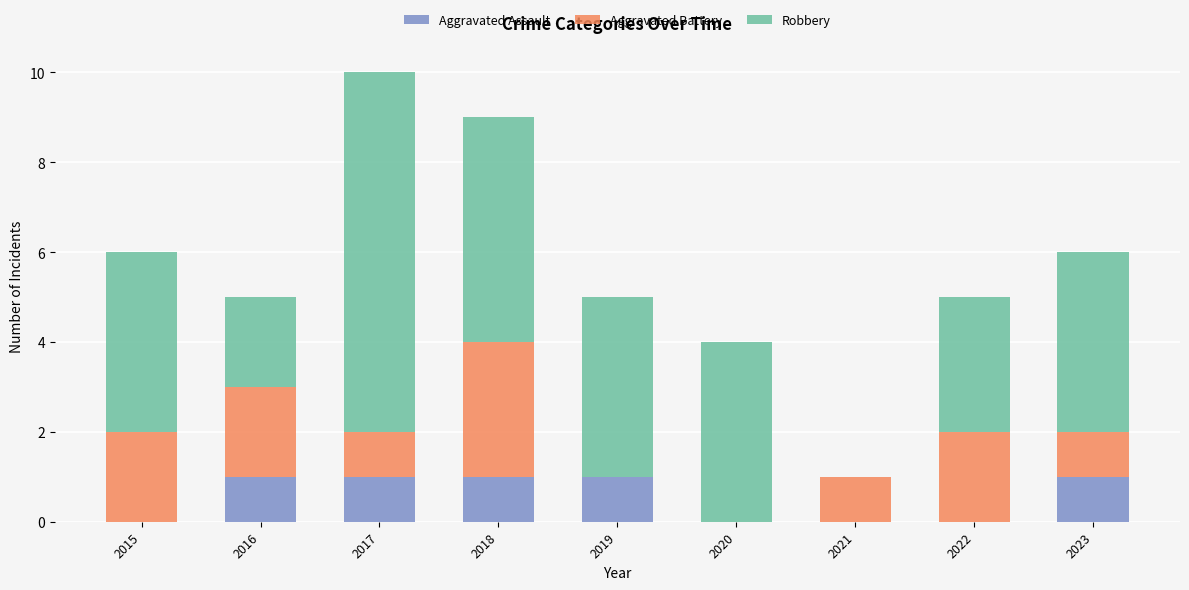

Count the number of data series in this chart.

3